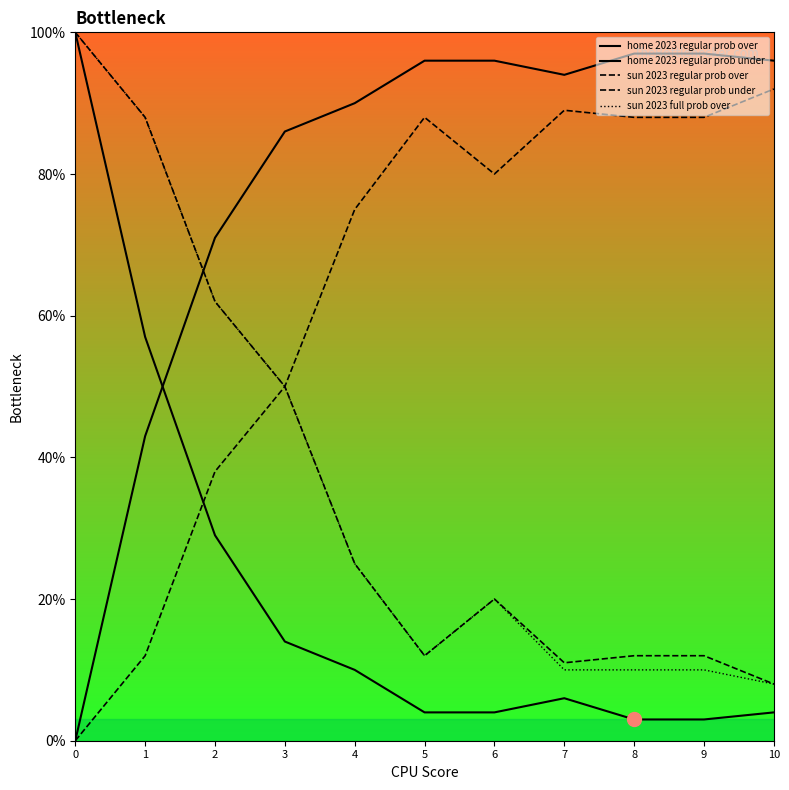

Between 2 and 7, which series saw the biggest shift?

sun 2023 full prob over